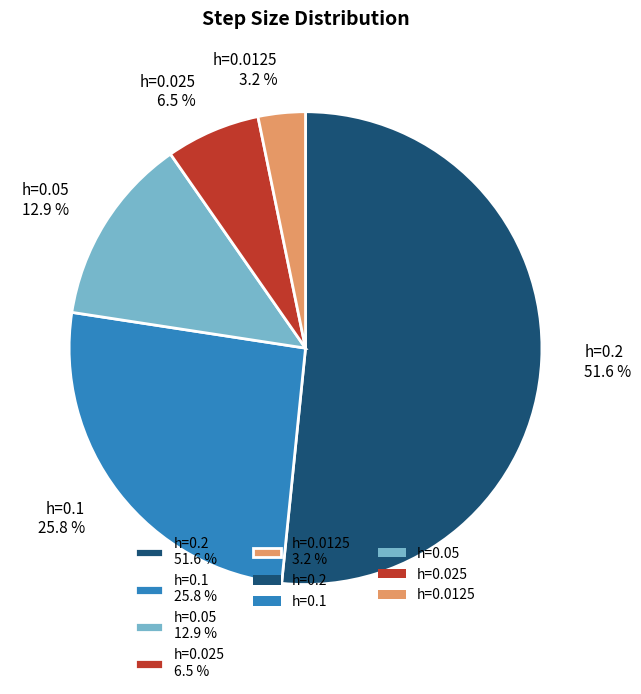

Is h=0.2 the majority of the pie?

Yes